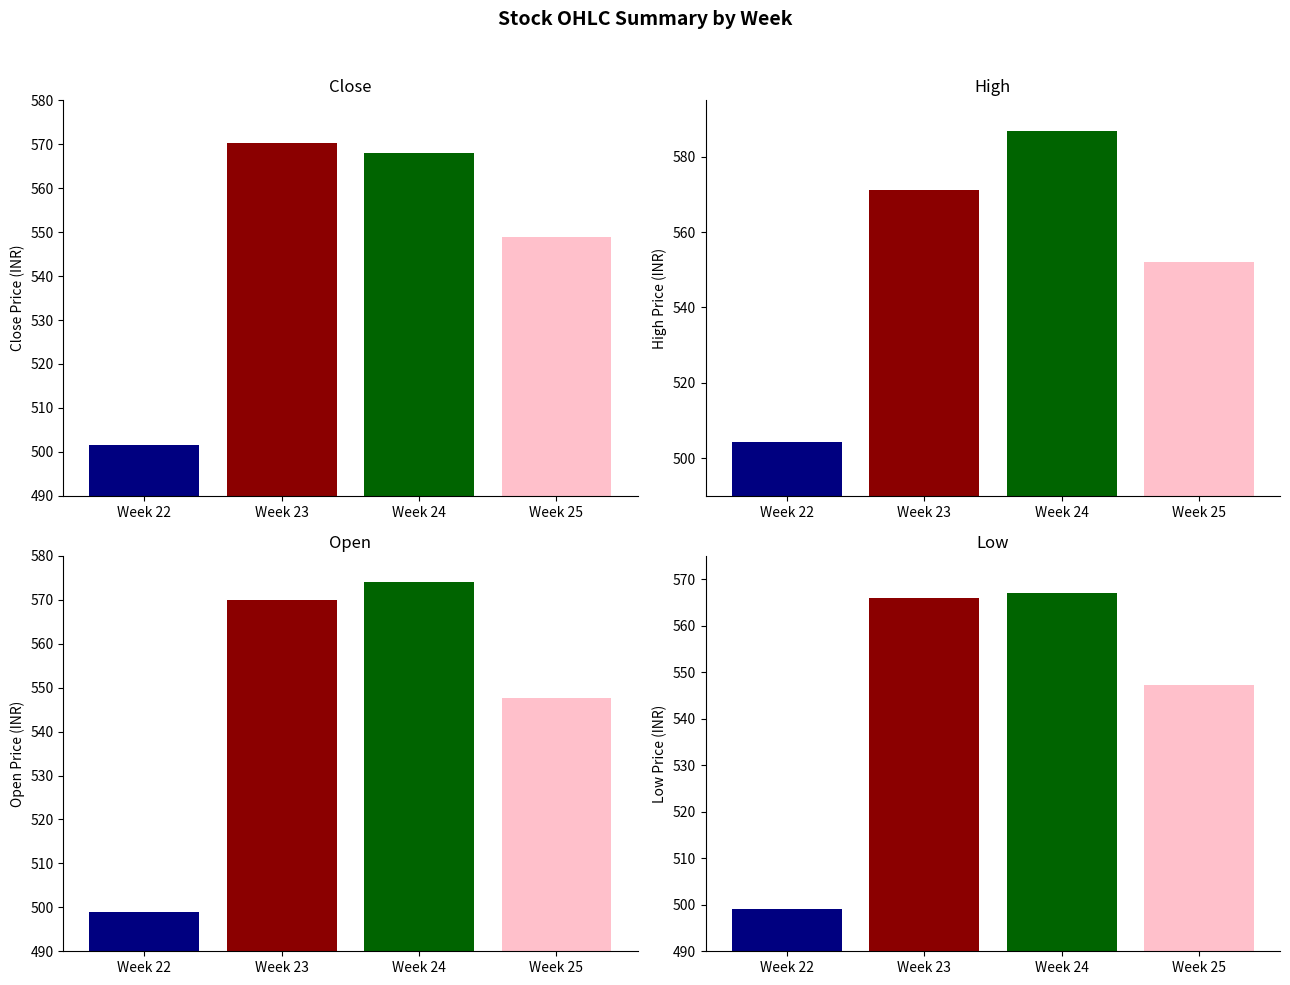

What are all the series names shown in the legend?

Close, Open, High, Low